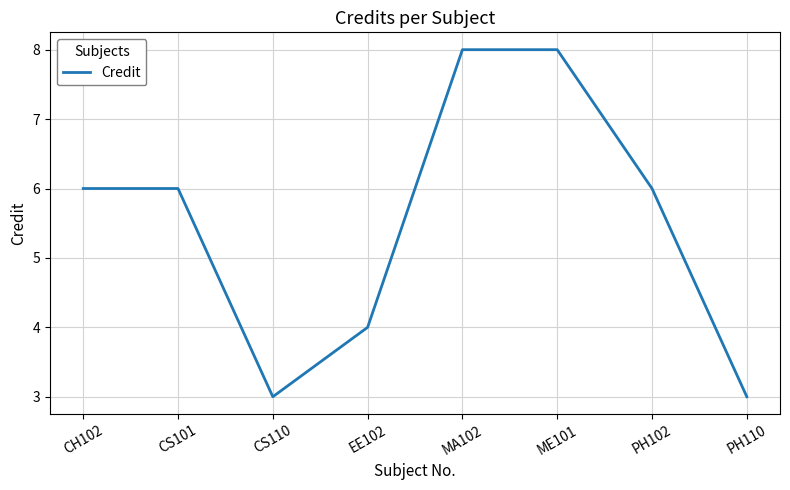

What is the smallest value displayed?

3